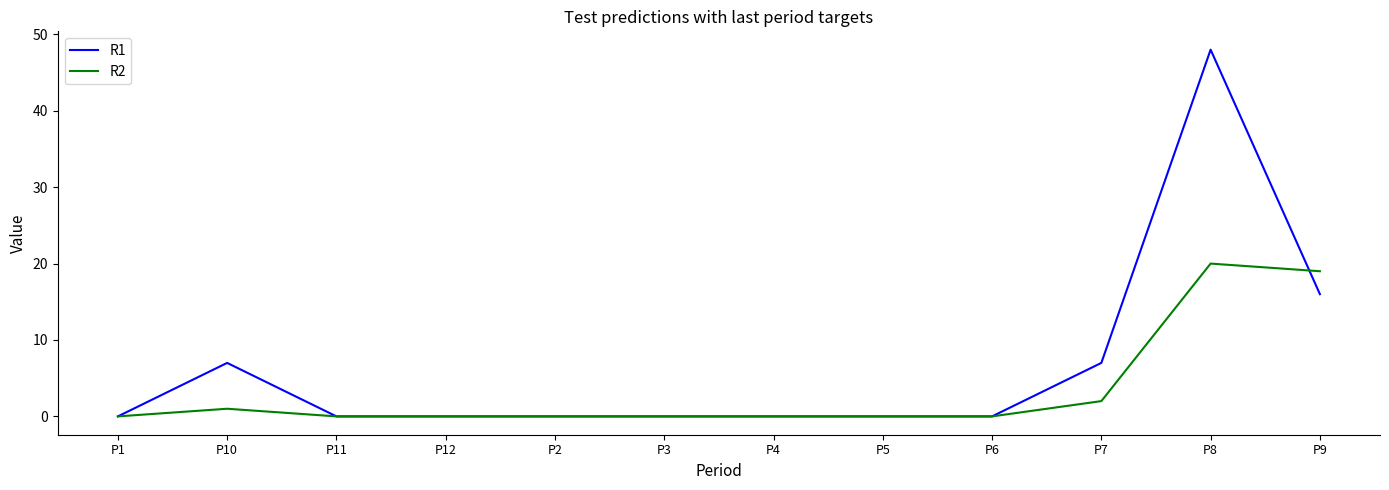

At which category does the chart reach its peak across all series?

P8